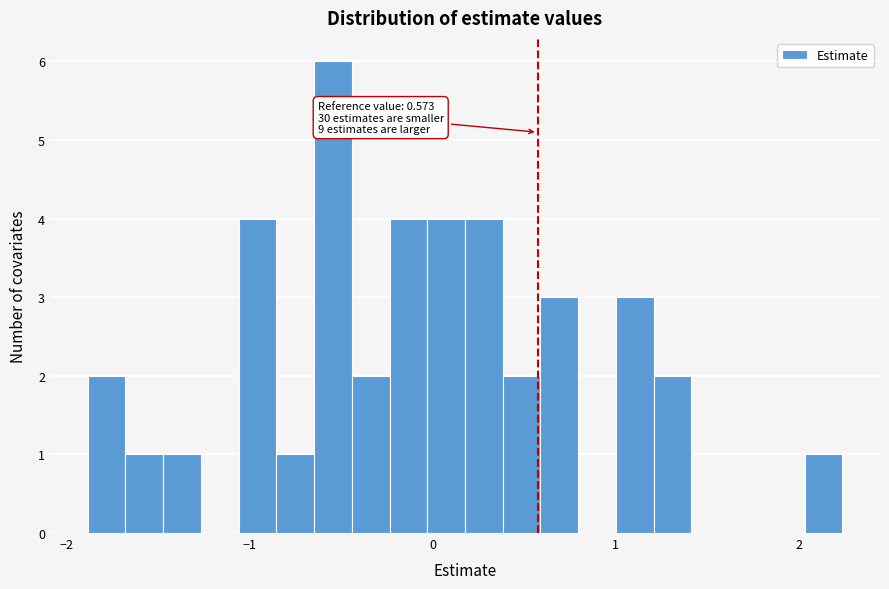

Read against the x-axis, roughly where is the centre of the tallest bar?

-0.5